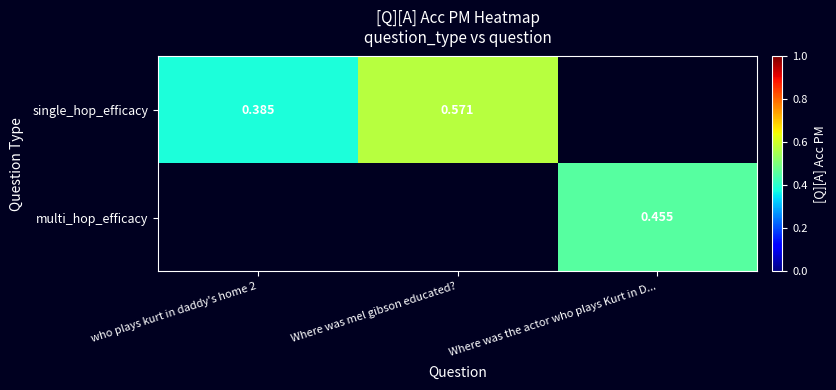

Is the value of single_hop_efficacy at who plays kurt in daddy's home 2 greater than the value of multi_hop_efficacy at Where was the actor who plays Kurt in D...?

No